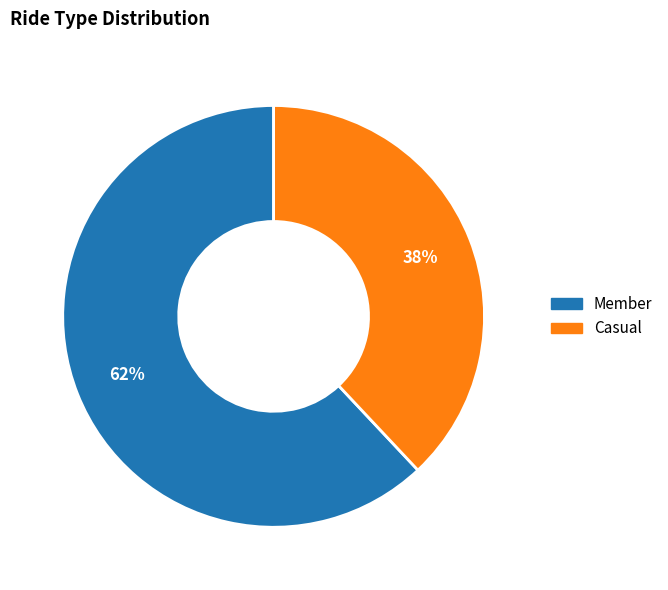

The Member slice represents 54% of the pie. True or false?

False